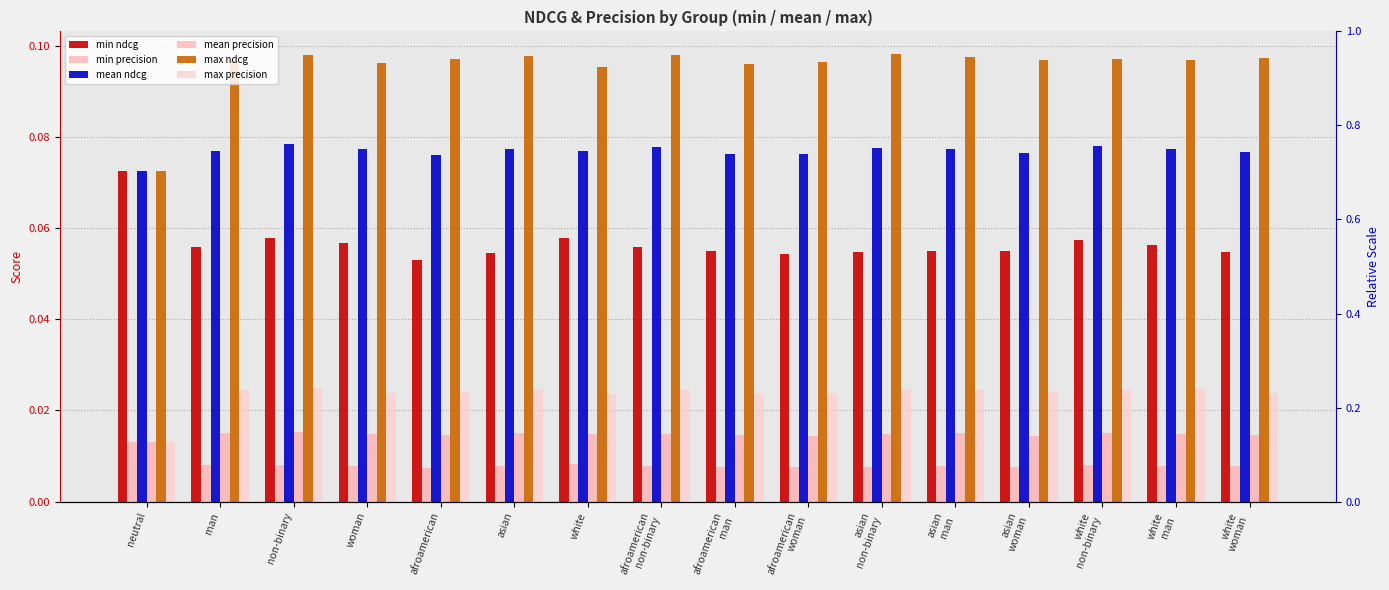

The value of max ndcg at woman is 0.1. True or false?

True